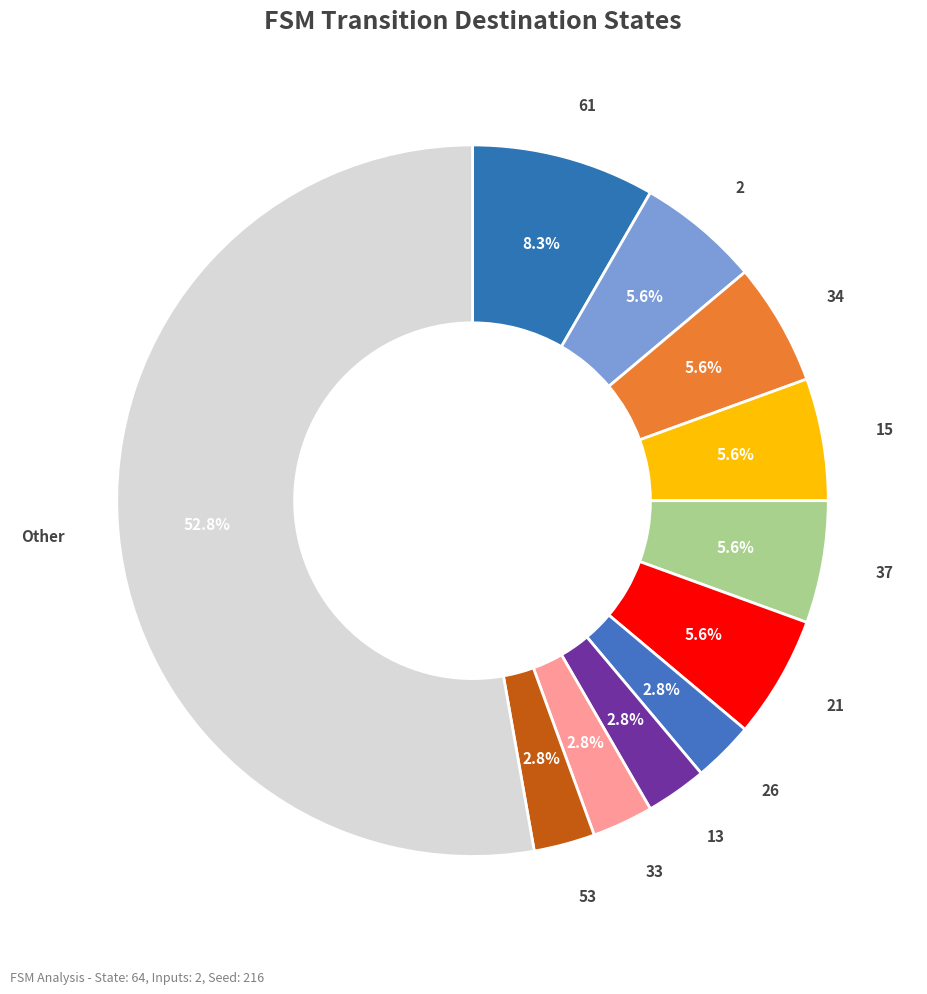

What is the ratio of the value at 13 to the value at 21?

0.5